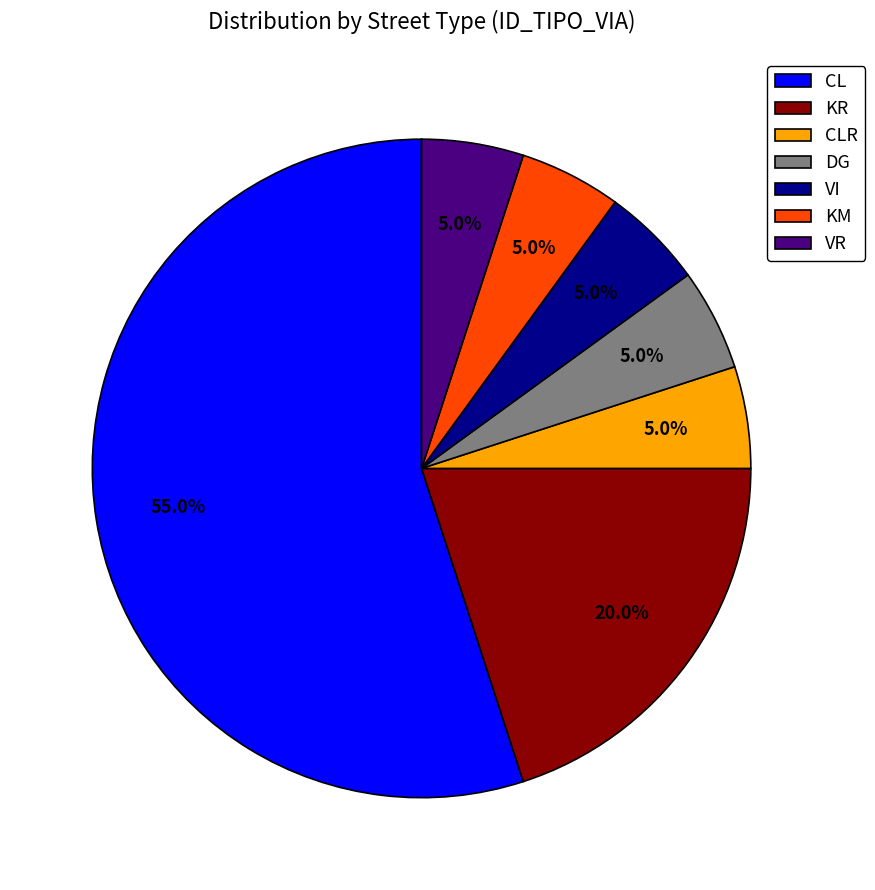

Which slice is the largest?

CL